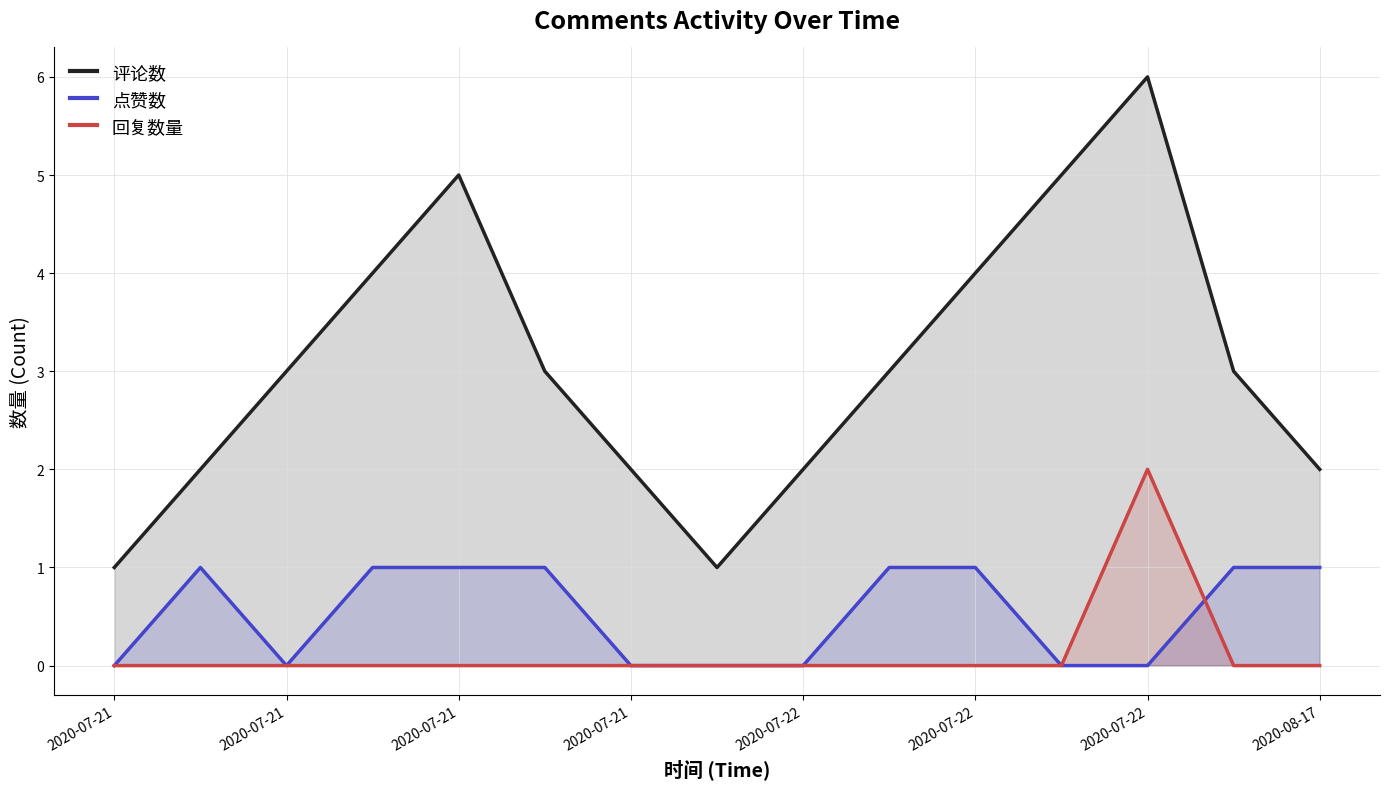

Is the value of 点赞数 at 13 greater than the value of 回复数量 at 13?

Yes